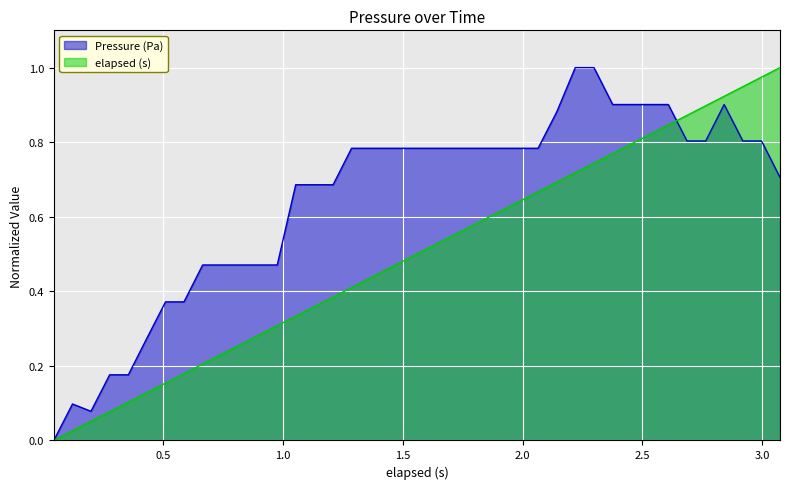

Reading right to left, transcribe all the data shown in this chart.

Pressure (Pa): 3.074=0.7	2.997=0.8	2.919=0.8	2.841=0.9	2.764=0.8	2.686=0.8	2.608=0.9	2.531=0.9	2.453=0.9	2.376=0.9	2.298=1.0	2.22=1.0	2.143=0.9	2.065=0.8	1.987=0.8	1.908=0.8	1.831=0.8	1.753=0.8	1.675=0.8	1.598=0.8	1.52=0.8	1.442=0.8	1.365=0.8	1.287=0.8	1.21=0.7	1.132=0.7	1.054=0.7	0.977=0.5	0.899=0.5	0.821=0.5	0.744=0.5	0.666=0.5	0.588=0.4	0.511=0.4	0.433=0.3	0.356=0.2	0.278=0.2	0.2=0.1	0.123=0.1	0.045=0.0
elapsed (s): 3.074=1.0	2.997=1.0	2.919=0.9	2.841=0.9	2.764=0.9	2.686=0.9	2.608=0.8	2.531=0.8	2.453=0.8	2.376=0.8	2.298=0.7	2.22=0.7	2.143=0.7	2.065=0.7	1.987=0.6	1.908=0.6	1.831=0.6	1.753=0.6	1.675=0.5	1.598=0.5	1.52=0.5	1.442=0.5	1.365=0.4	1.287=0.4	1.21=0.4	1.132=0.4	1.054=0.3	0.977=0.3	0.899=0.3	0.821=0.3	0.744=0.2	0.666=0.2	0.588=0.2	0.511=0.2	0.433=0.1	0.356=0.1	0.278=0.1	0.2=0.1	0.123=0.0	0.045=0.0